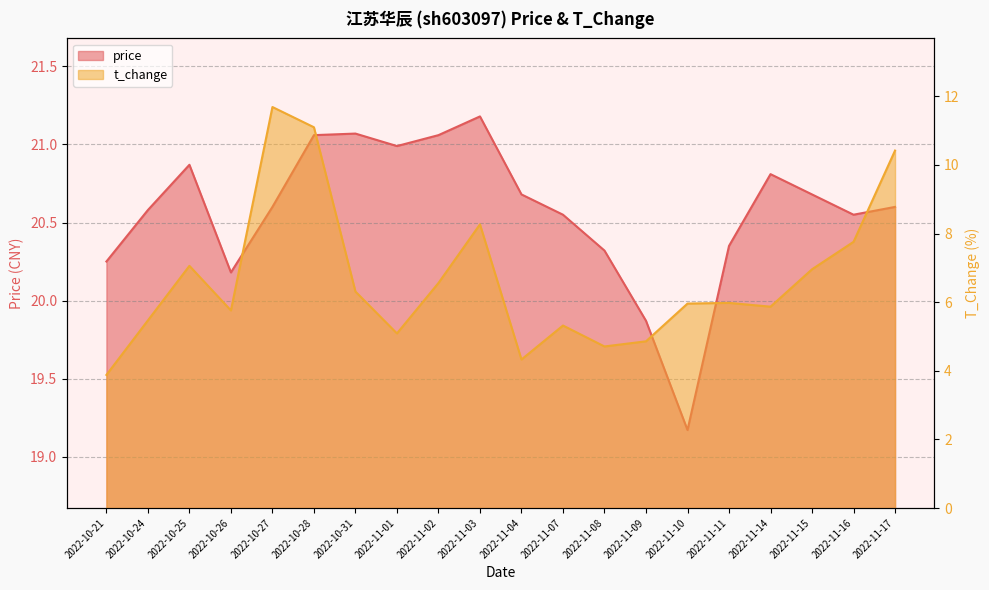

What value does the t_change series have at 2022-10-24?

5.5